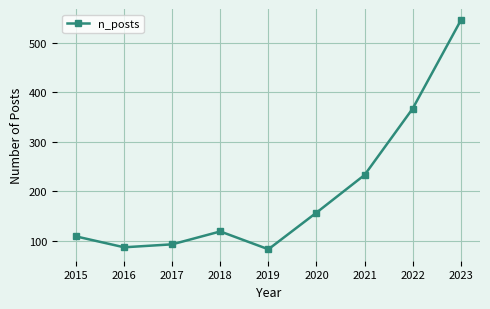

What is the ratio of the value at 2020 to the value at 2017?

1.7